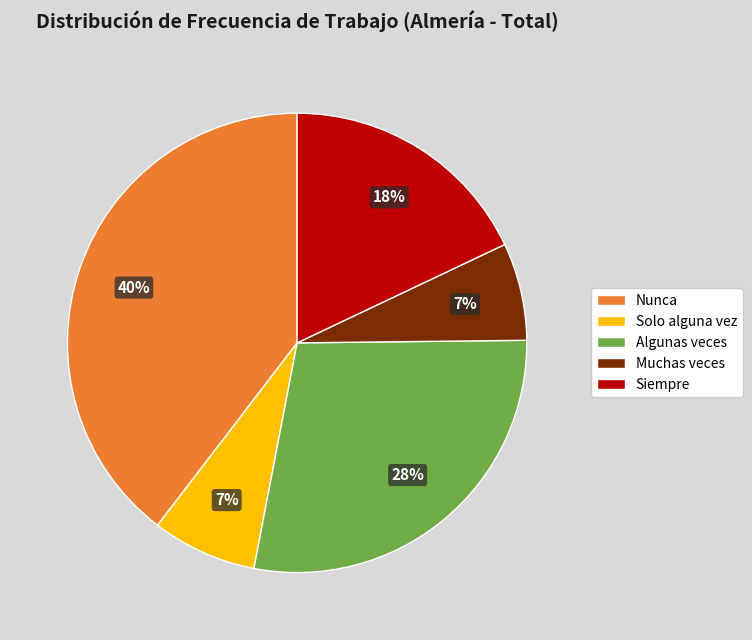

How many slices are in this pie chart?

5